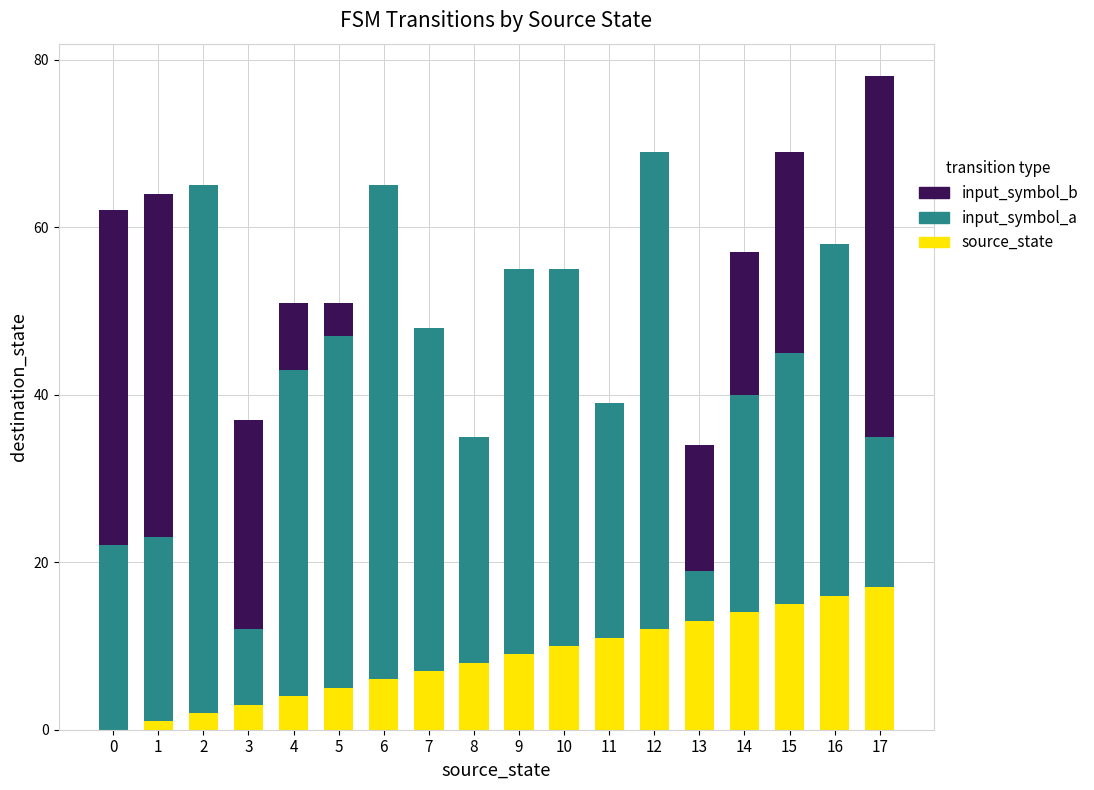

The source_state series shows 13 at 13. True or false?

True